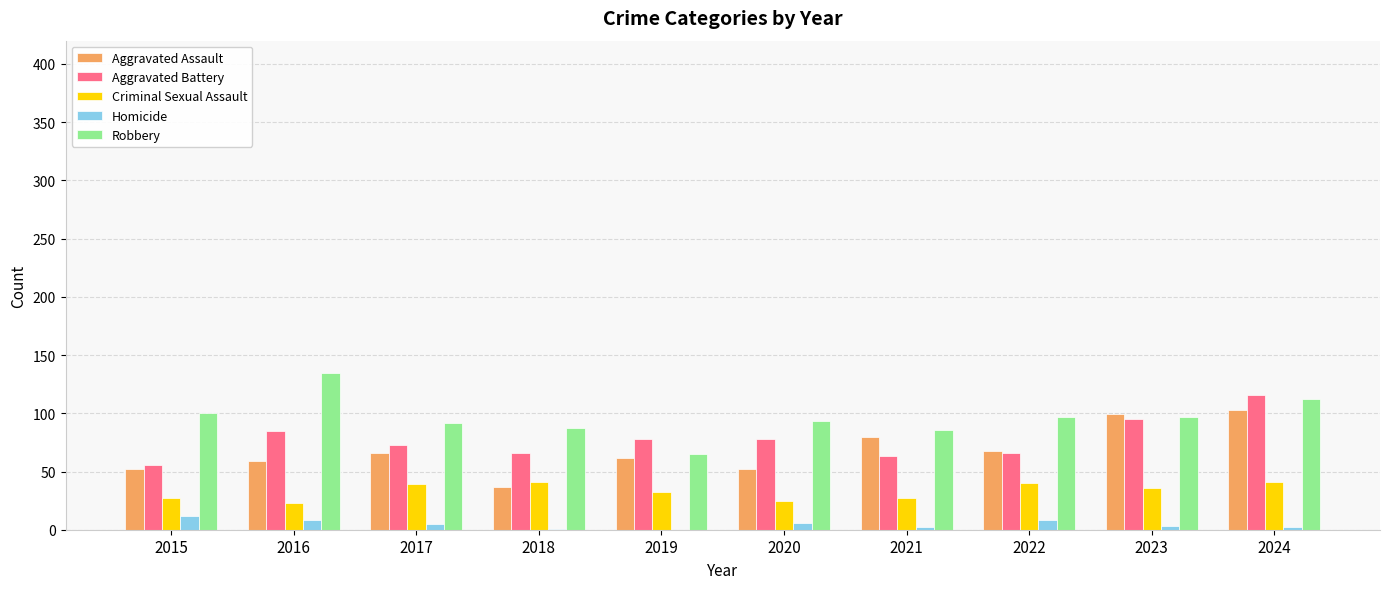

What is the sum of all Aggravated Battery values?

776